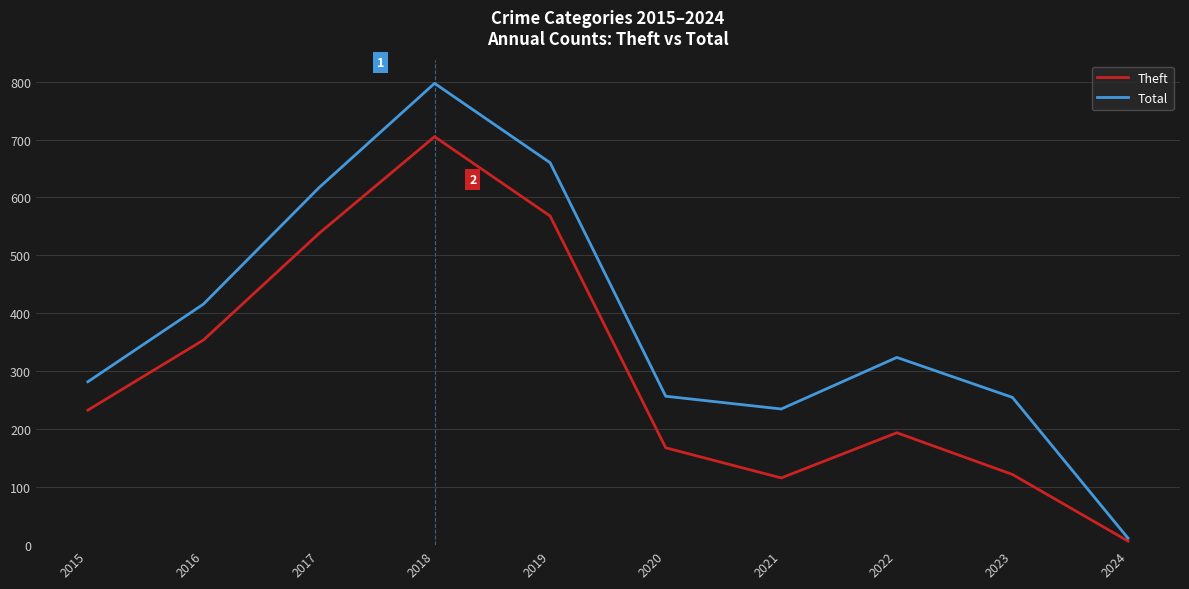

The value of Theft at 2018 is 474. True or false?

False